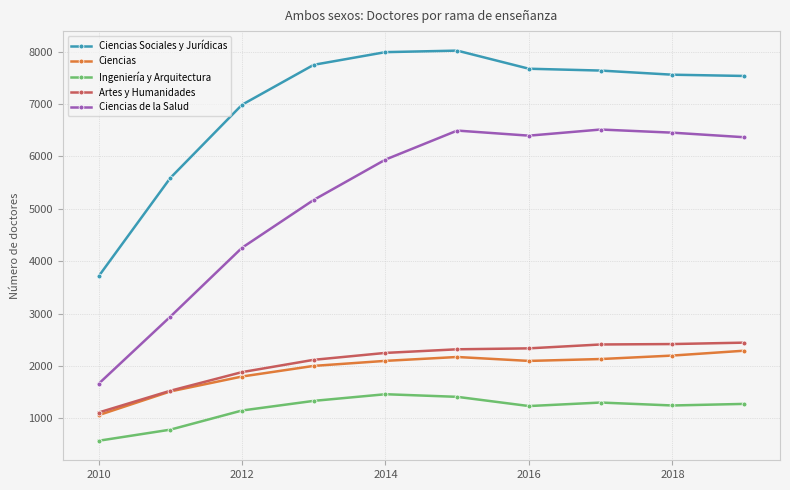

Which series has the widest spread of values?

Ciencias de la Salud